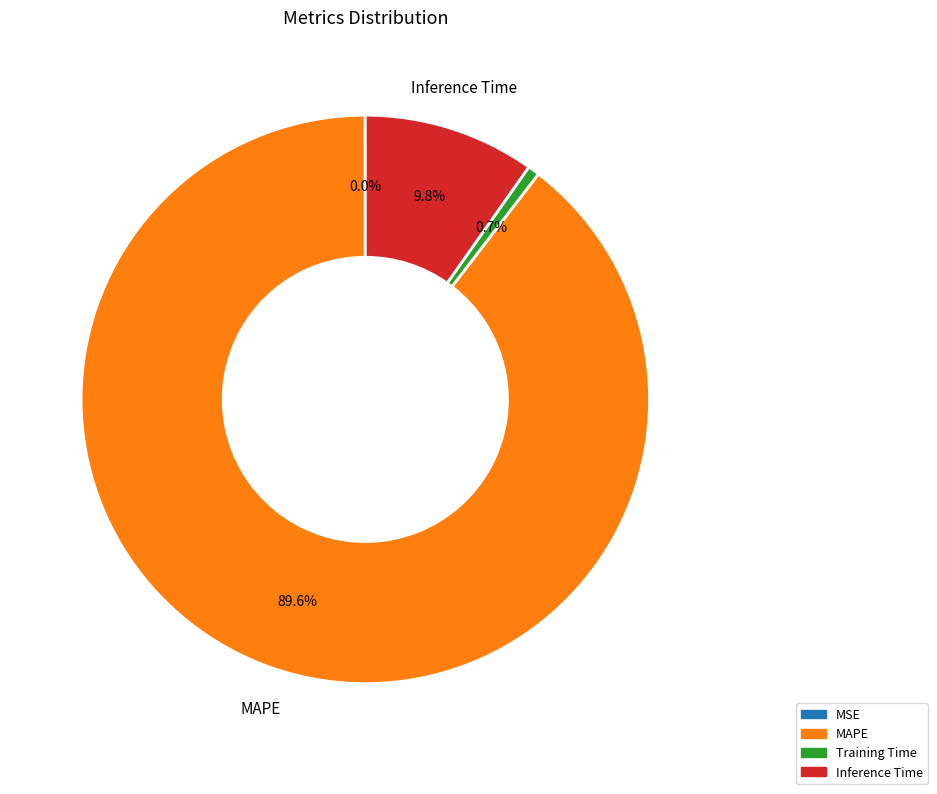

Does Inference Time represent more than half of the total?

No